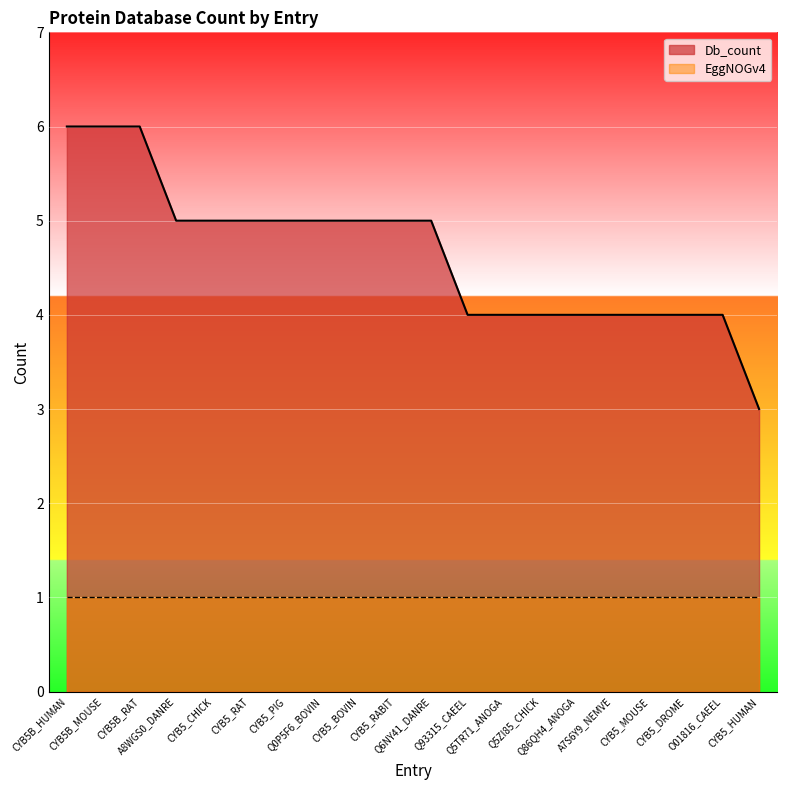

Where is the data nearest to the value 4?

Q93315_CAEEL